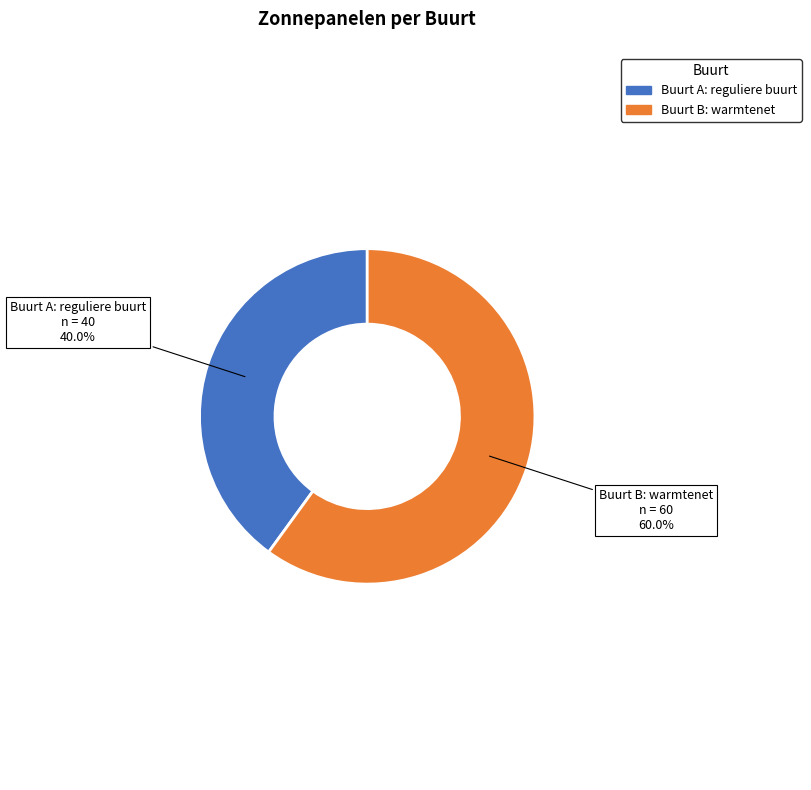

Is it true that Buurt A: reguliere buurt is 40% of the pie?

True